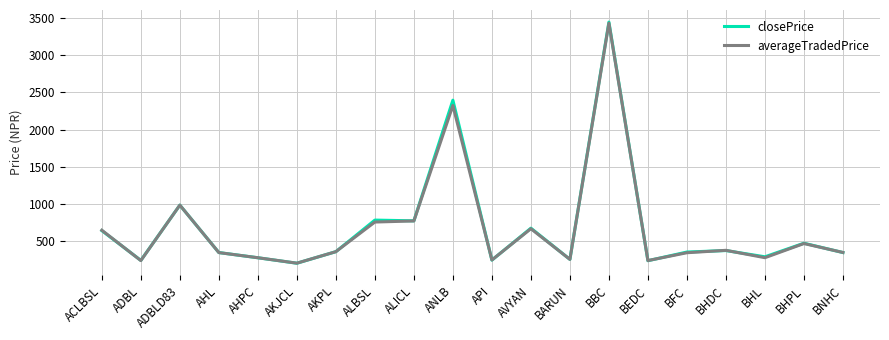

What is the difference between the second highest and minimum values in the averageTradedPrice series?

2127.6